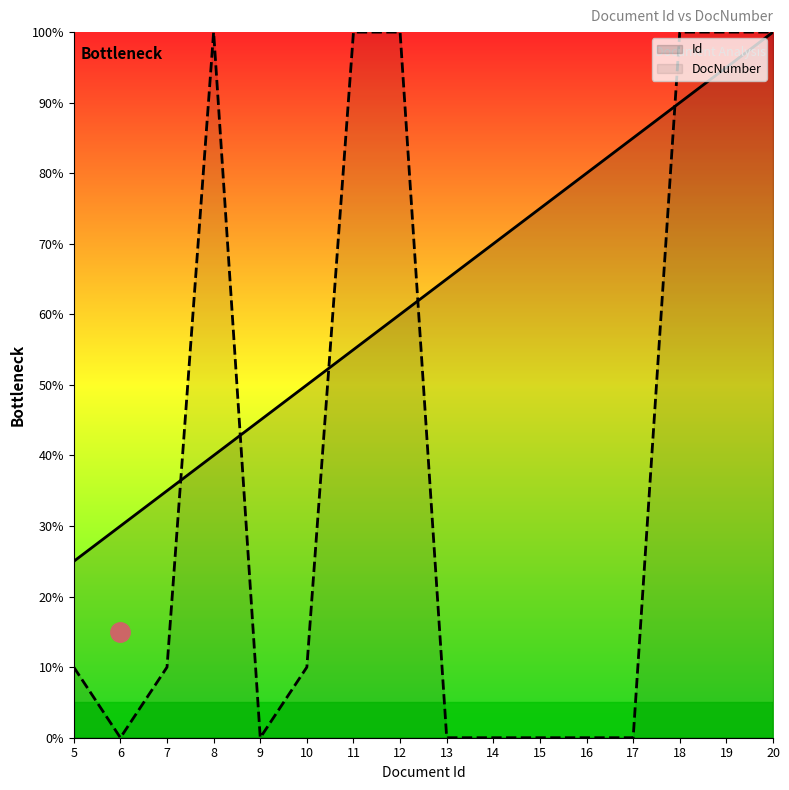

List the series in order of their peak value, highest first.

Id, DocNumber